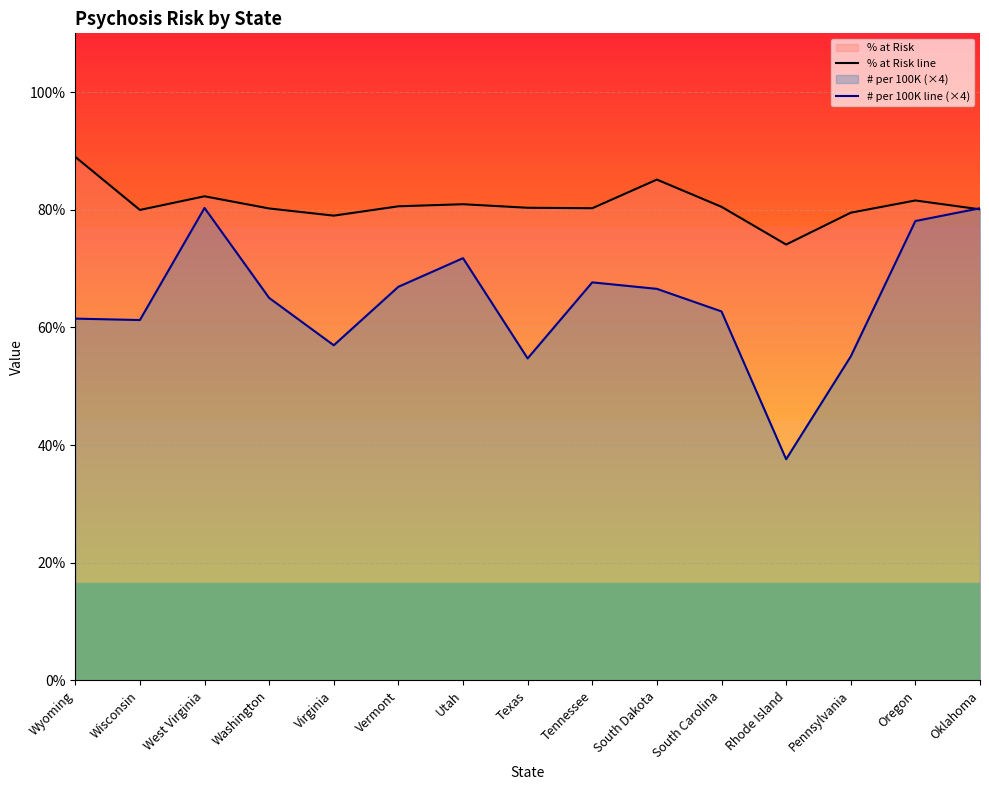

What is the label of the 6th point from the left?

Vermont